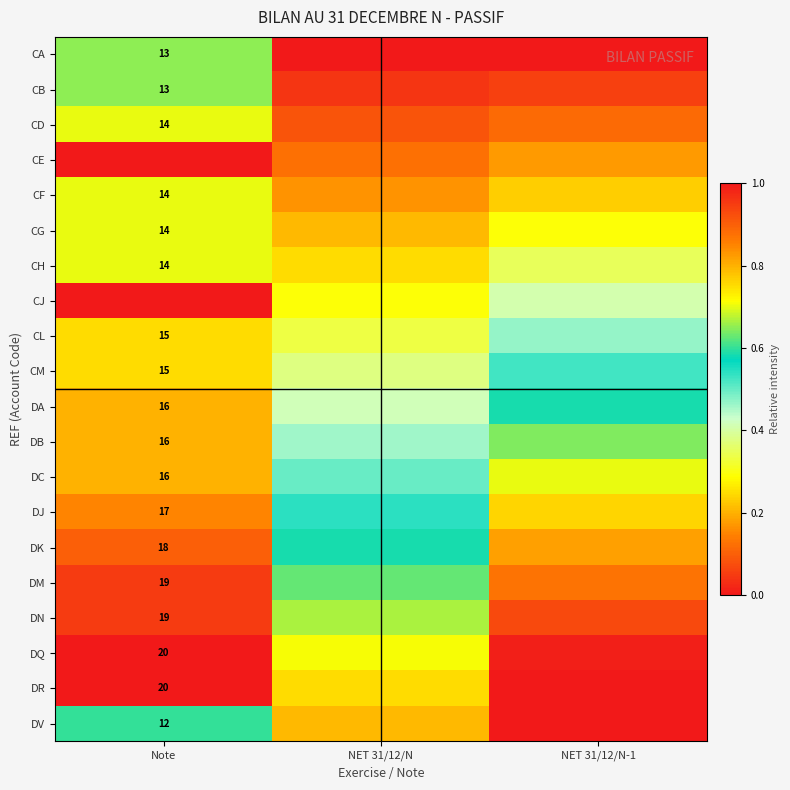

Between NET 31/12/N and Note, which is larger?

Note